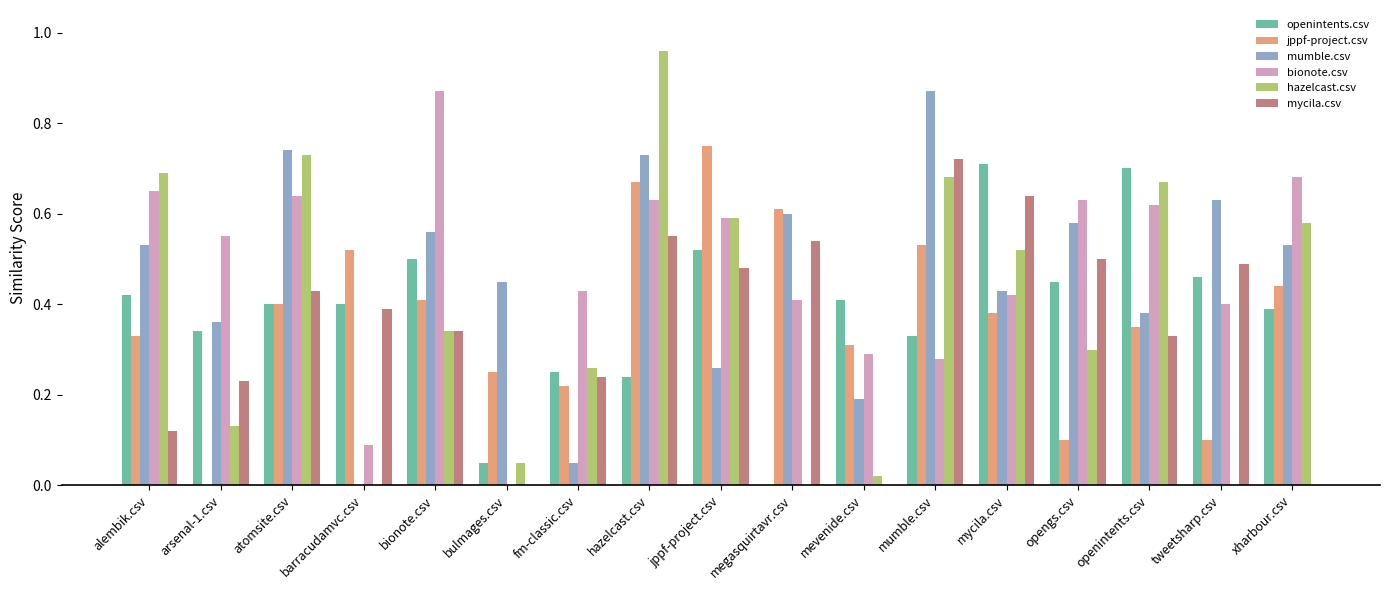

How many data points in jppf-project.csv are above 0?

16